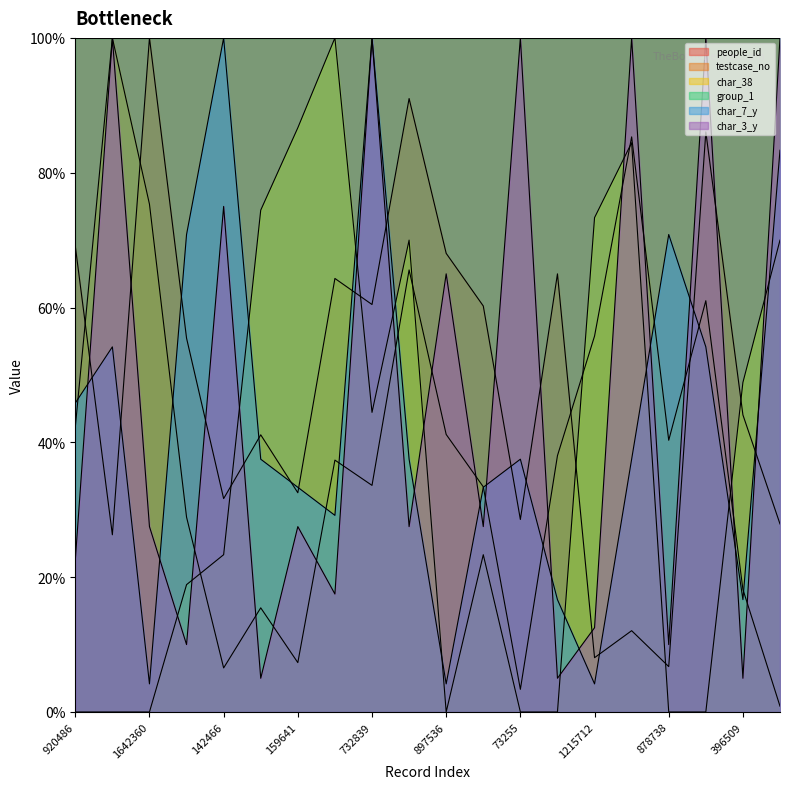

What is the minimum value for char_7_y?

4.2